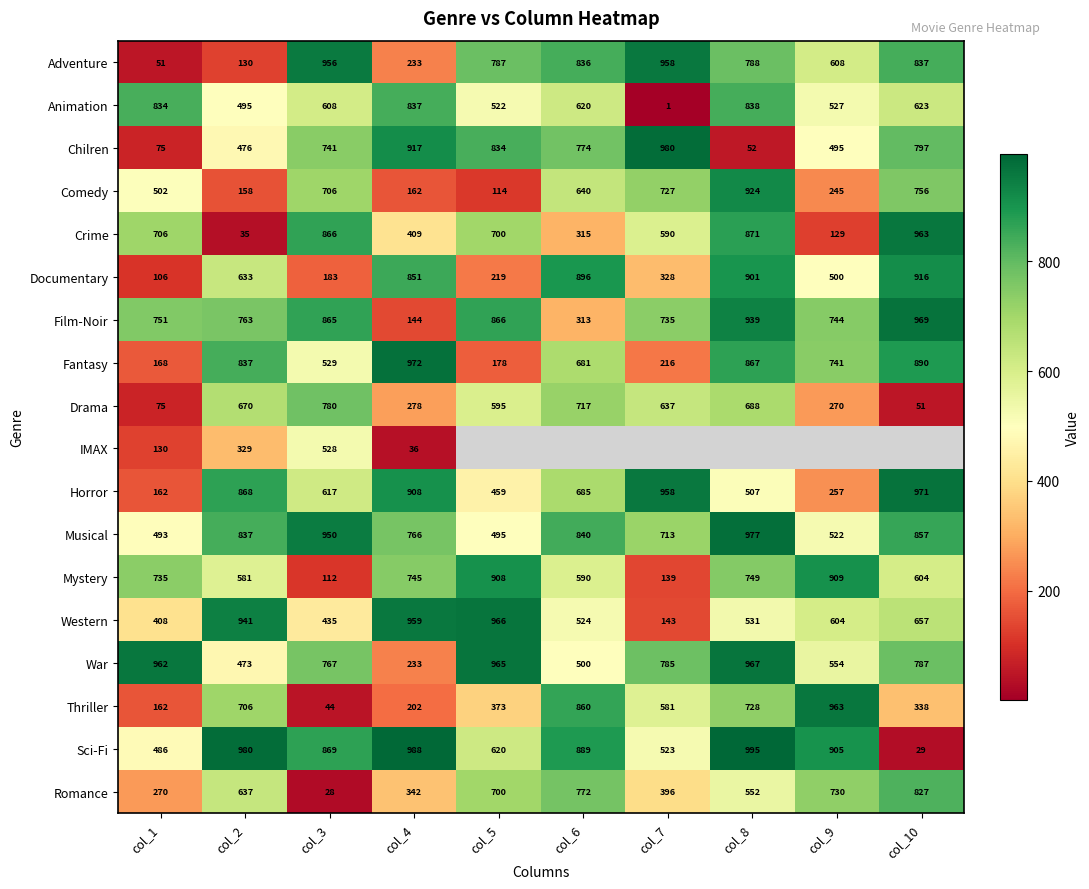

What is the smallest value displayed?

1.0